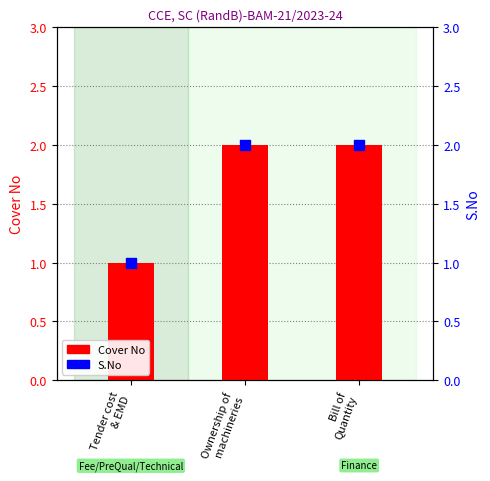

What are all the series names shown in the legend?

Cover No, S.No